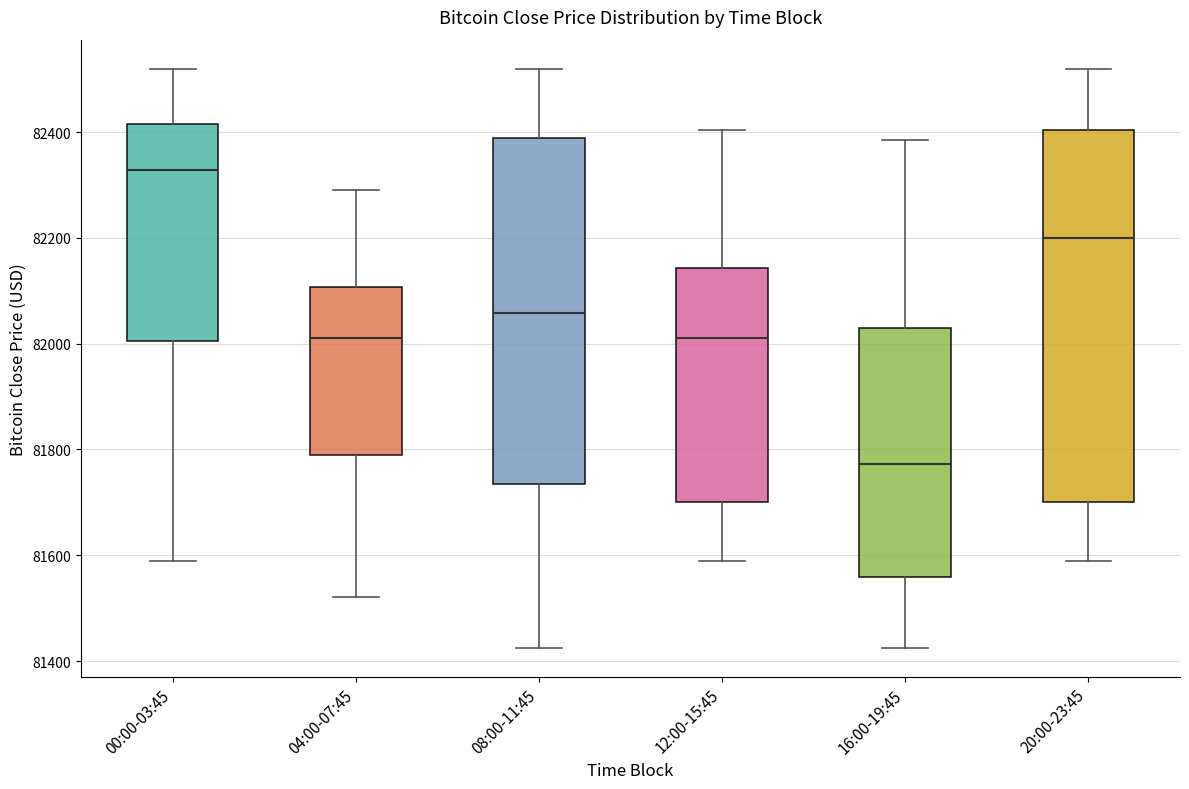

Reading left to right, read every box against the y-axis: the position of its median line, the range the box covers, and the ends of its whiskers. The values are not printed on the chart, so give them approximately, as read against the axis.

00:00-03:45: median 82320, box 82000 to 82420, whiskers 81580 to 82520
04:00-07:45: median 82020, box 81780 to 82100, whiskers 81520 to 82300
08:00-11:45: median 82060, box 81740 to 82380, whiskers 81420 to 82520
12:00-15:45: median 82020, box 81700 to 82140, whiskers 81580 to 82400
16:00-19:45: median 81780, box 81560 to 82040, whiskers 81420 to 82380
20:00-23:45: median 82200, box 81700 to 82400, whiskers 81580 to 82520